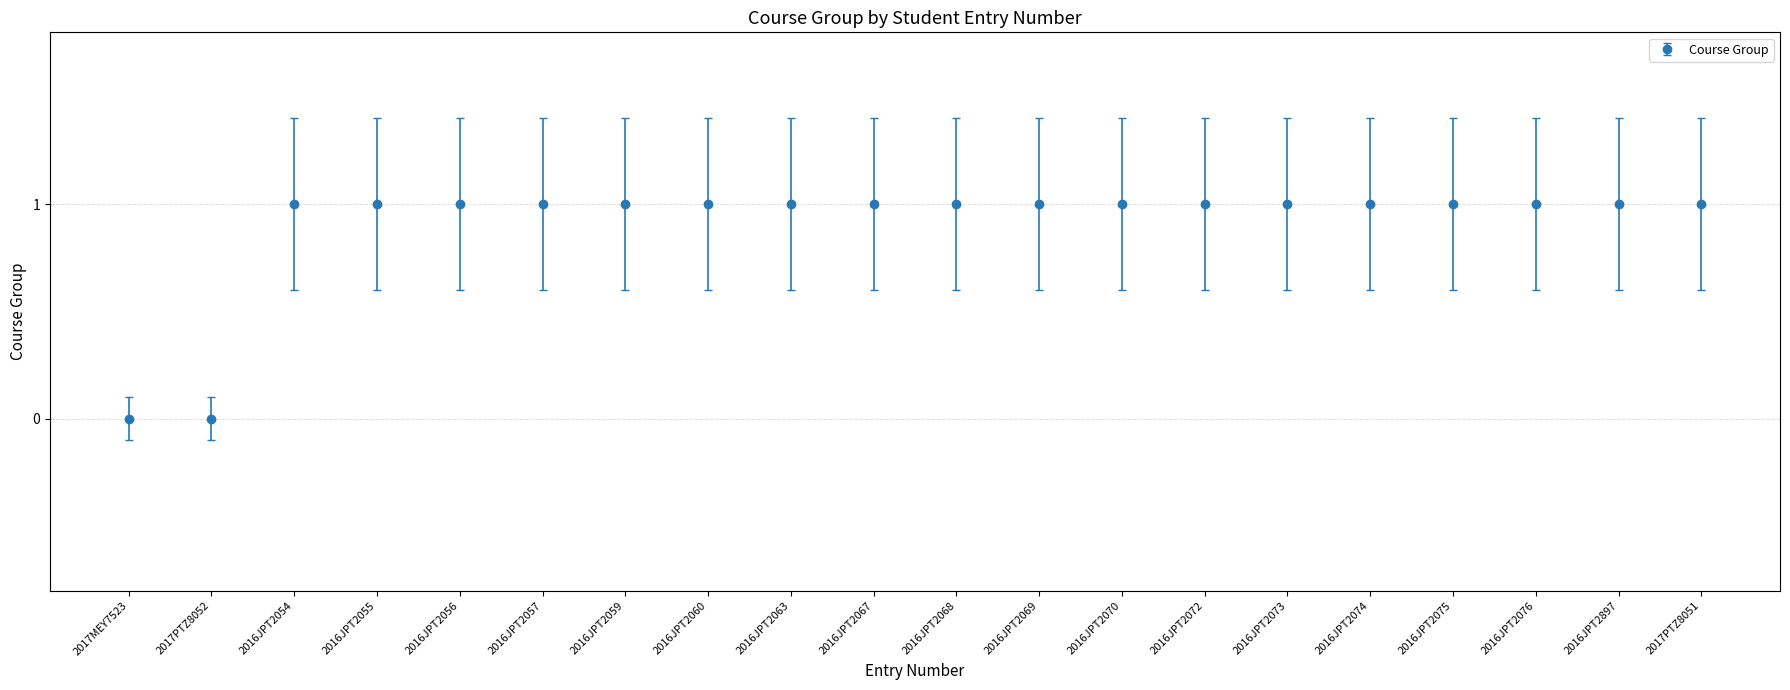

What is the label of the 10th point from the left?

2016JPT2067